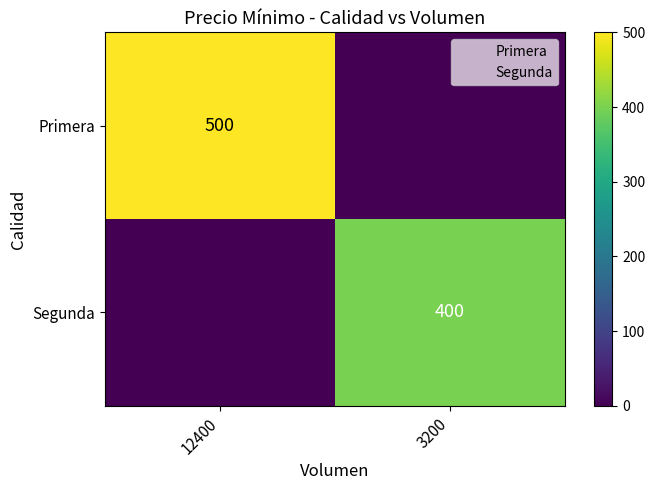

What is the sum of the Segunda values at 3200 and 12400?

400